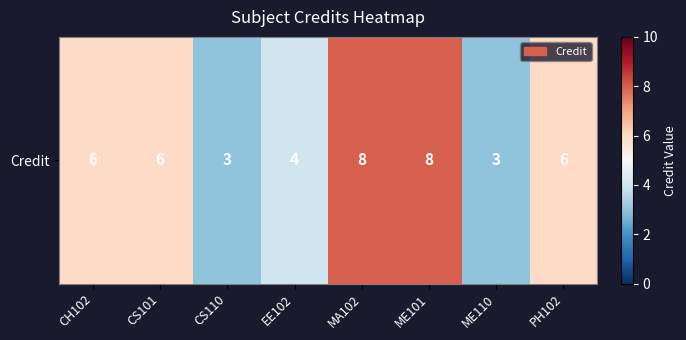

What value does the data have at ME110?

3